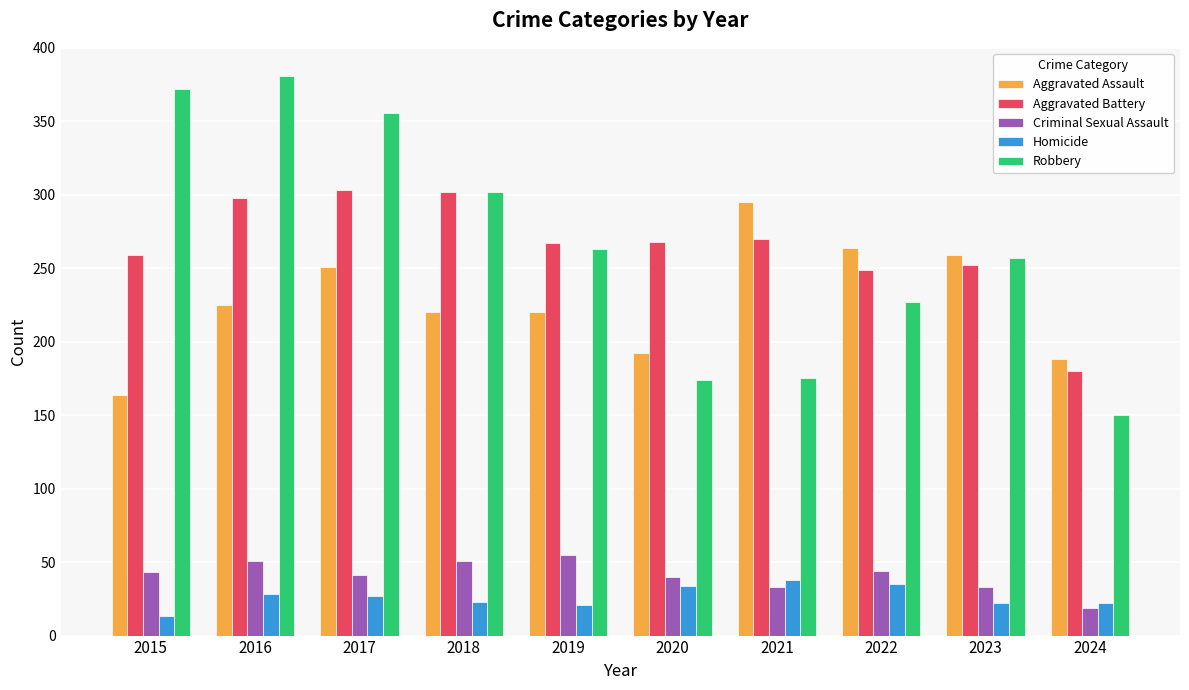

What is the spread (max minus min) of values at 2018?

279